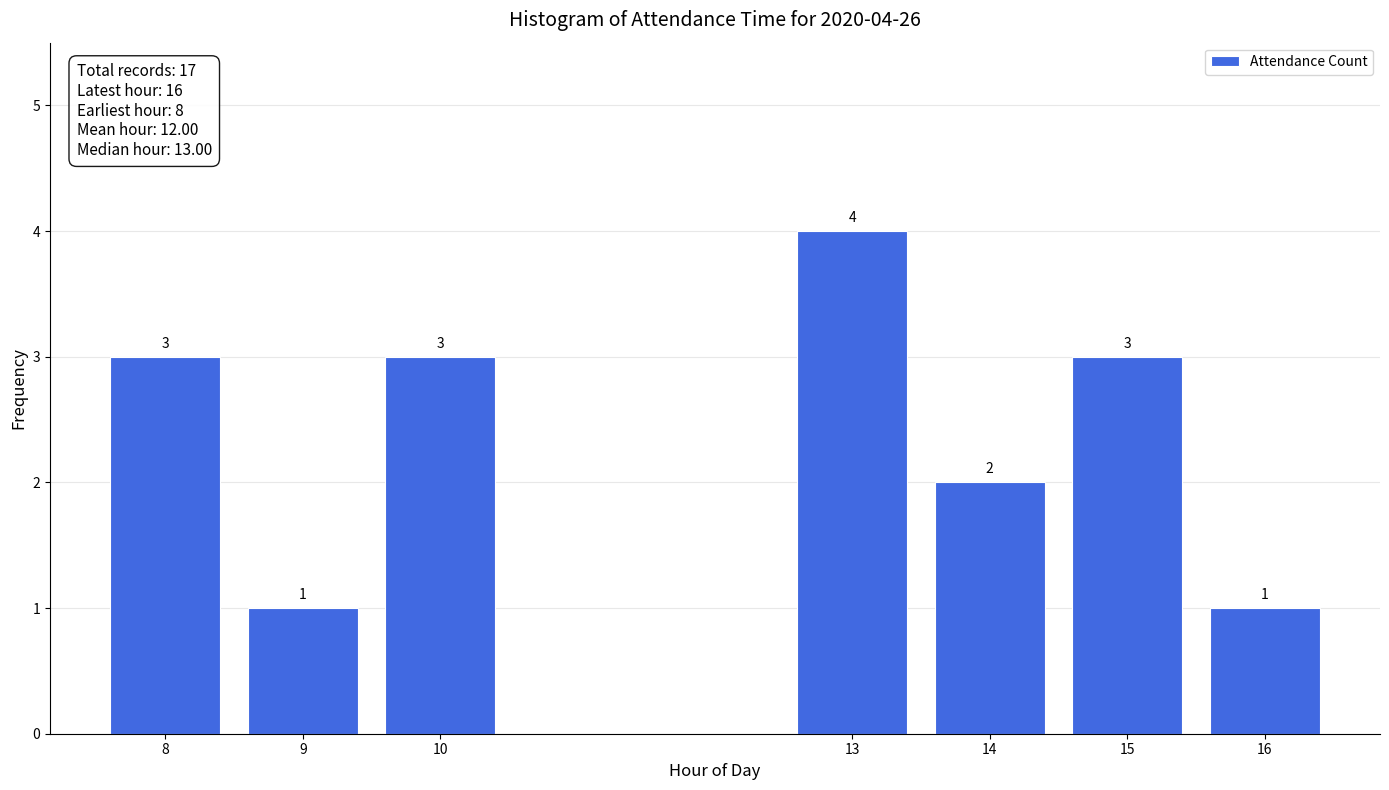

Reading left to right, list all the values displayed in this chart.

8=3	9=1	10=3	13=4	14=2	15=3	16=1